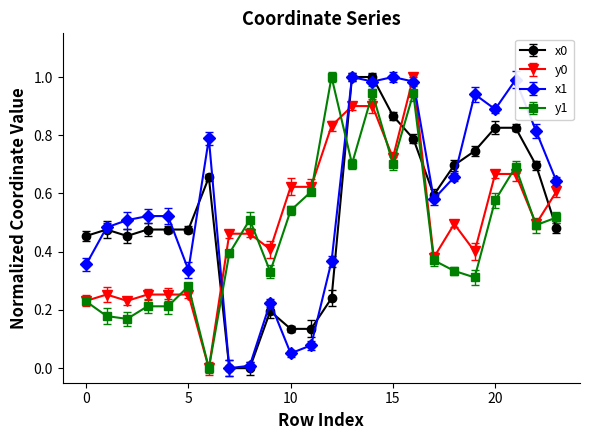

After their last crossing, which series has the higher values: x1 or y1?

x1